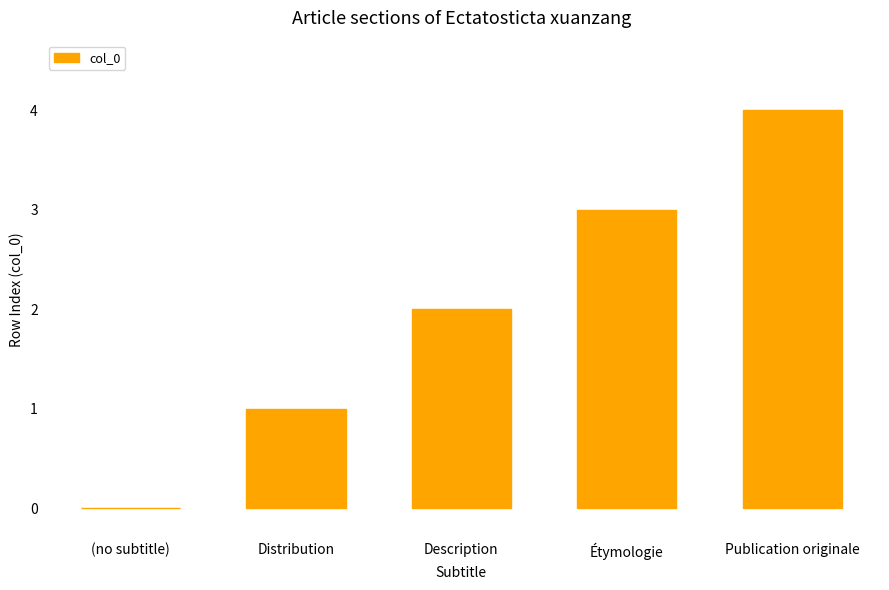

Which label corresponds to the largest value in the chart?

Publication originale